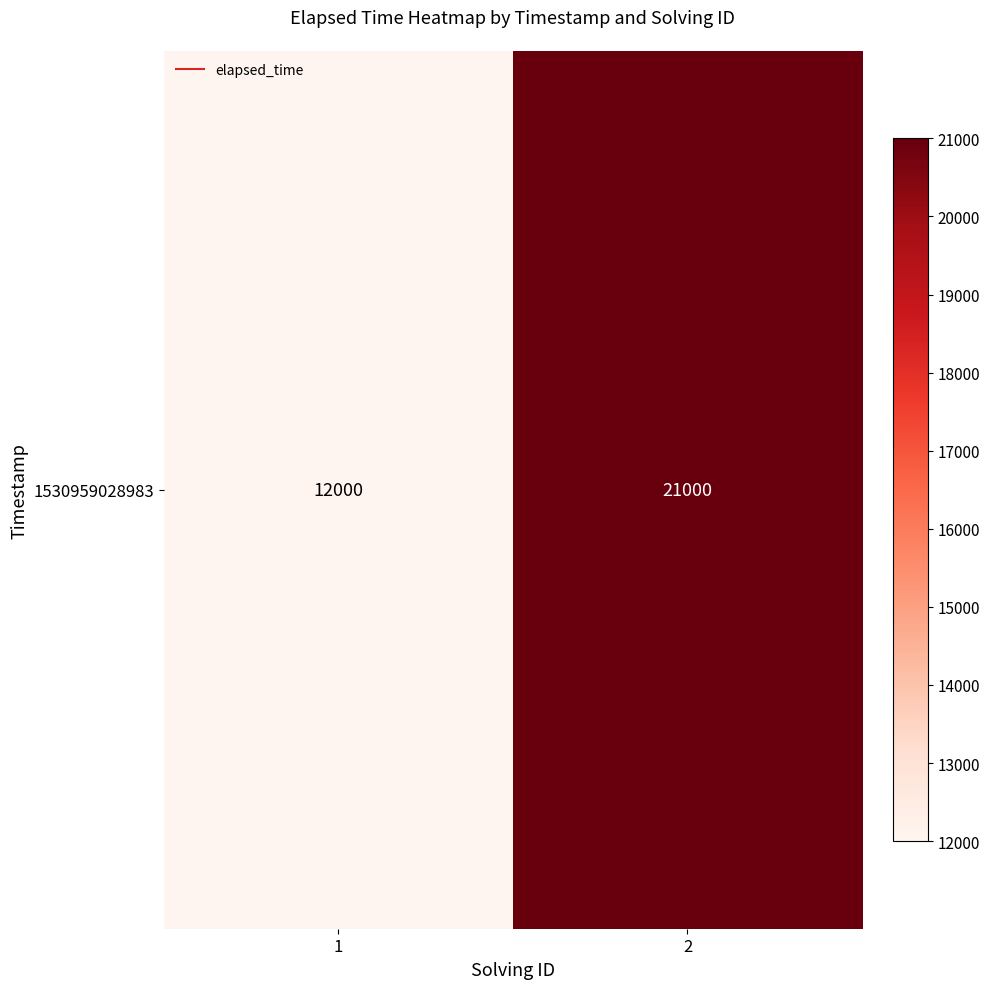

Count the number of data series in this chart.

1